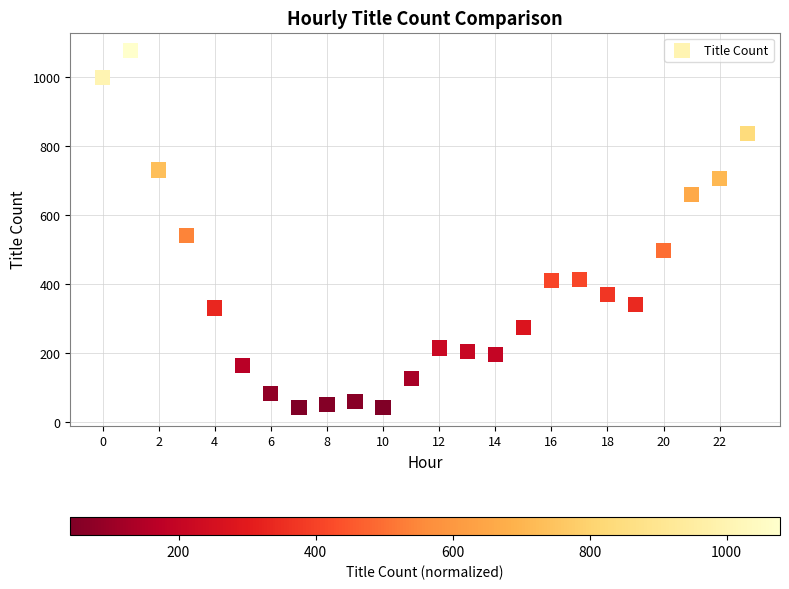

What is the range of Y values (max minus min)?

1036